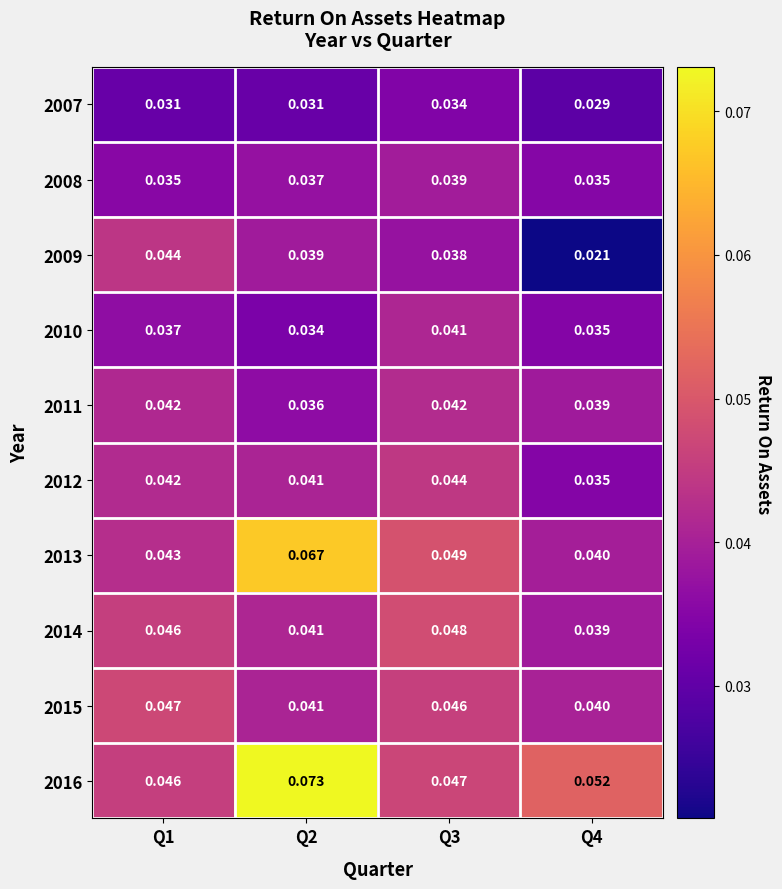

At which category is the sum across all series the highest?

Q2